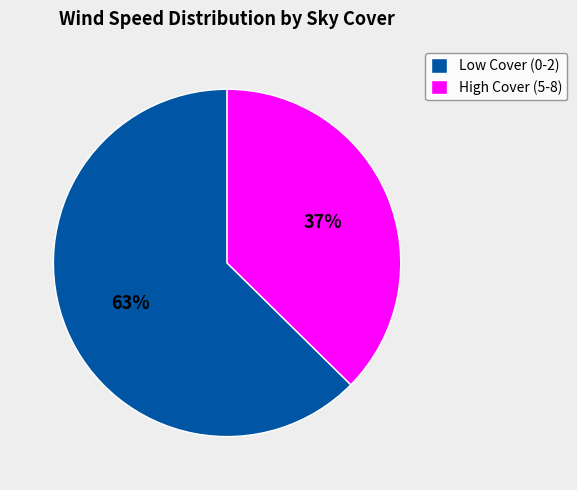

The High Cover (5-8) slice represents 37% of the pie. True or false?

True